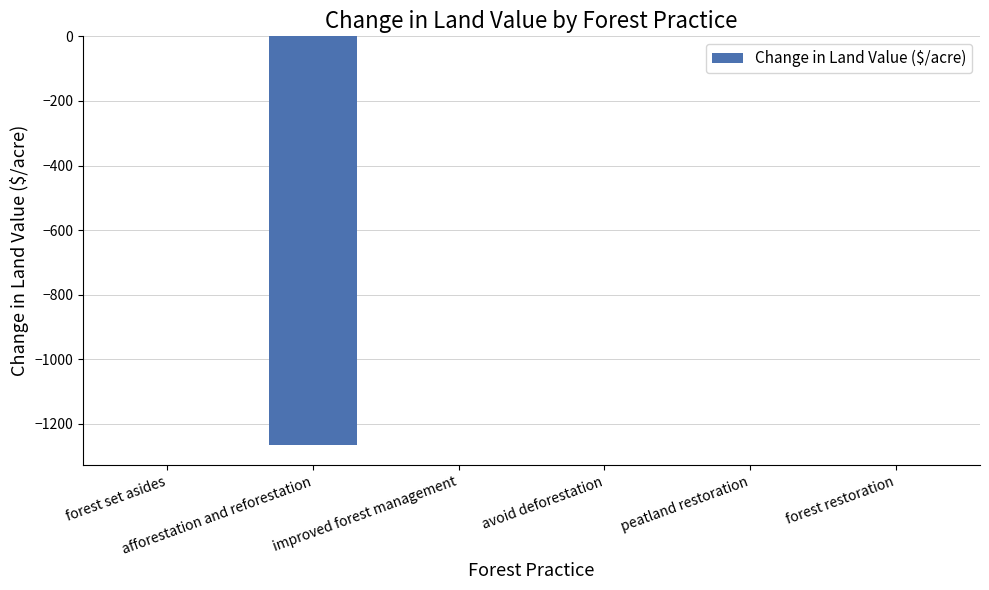

How many categories are shown in the chart?

6